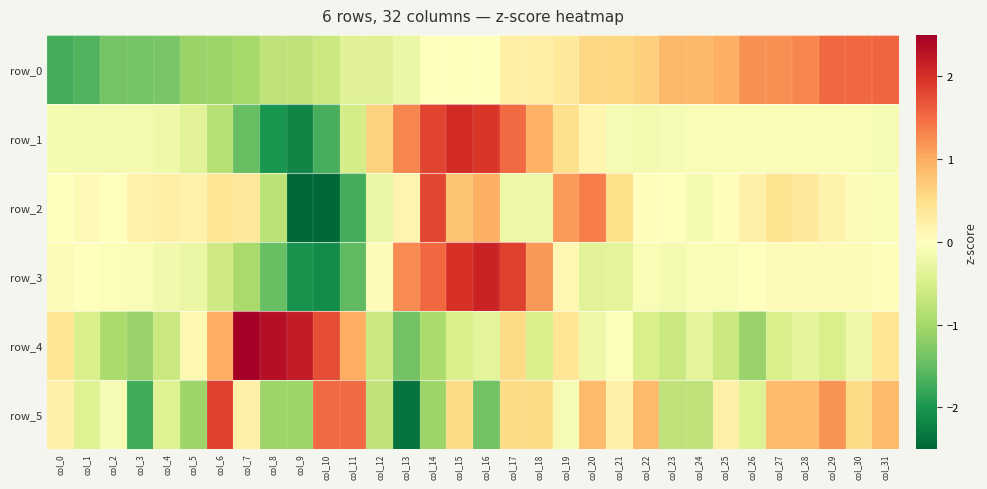

At which label does row_5 reach its peak?

col_6